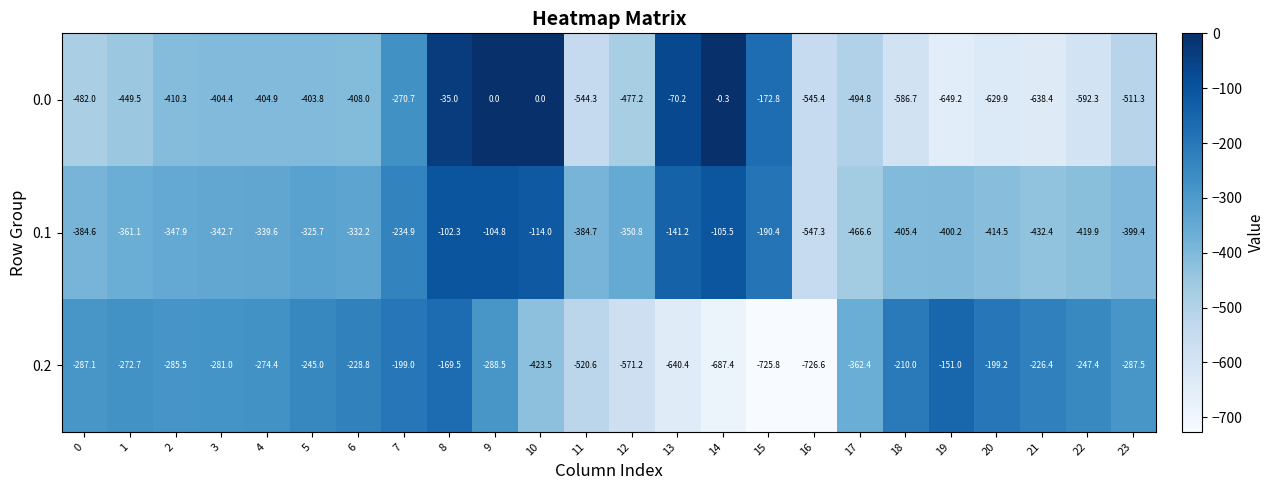

Rank the series by their average value, from lowest to highest.

0.0, 0.2, 0.1